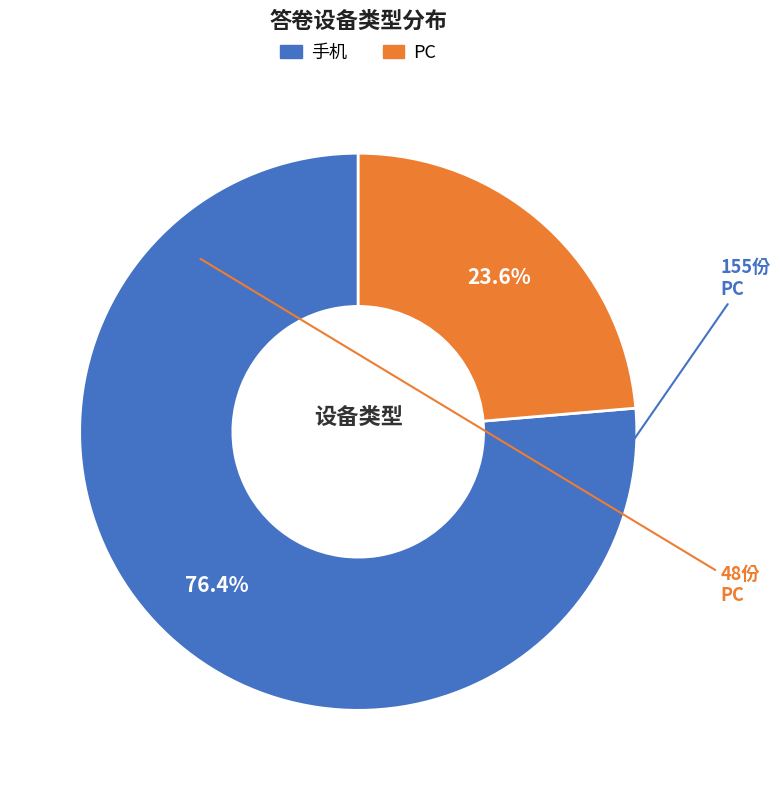

The 手机 slice represents 68% of the pie. True or false?

False